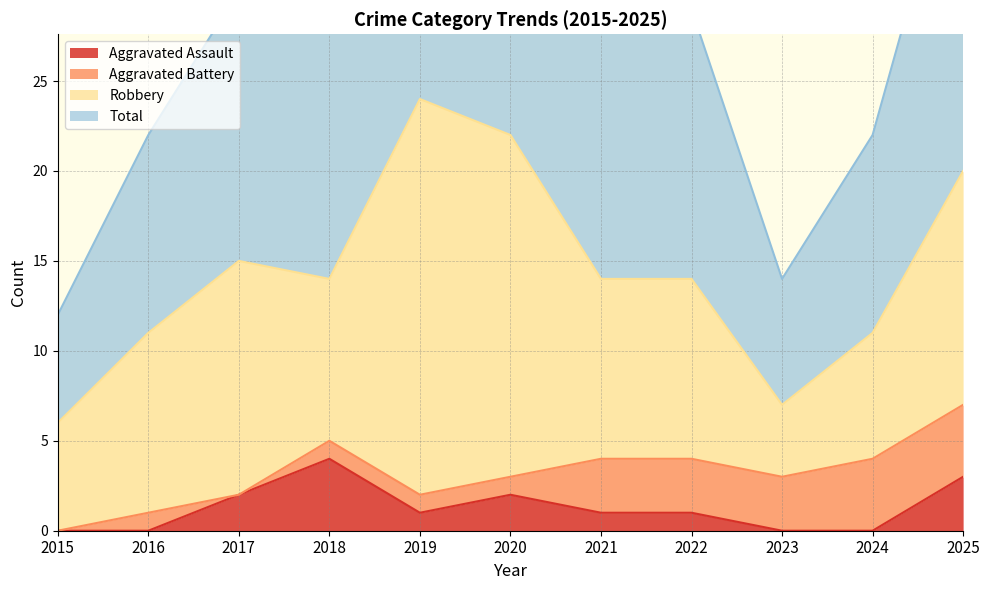

Is it true that Total equals 61 at 2020?

False